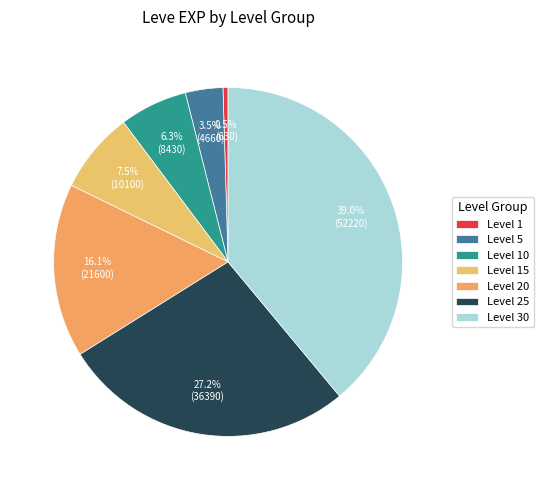

How many slices are in this pie chart?

7